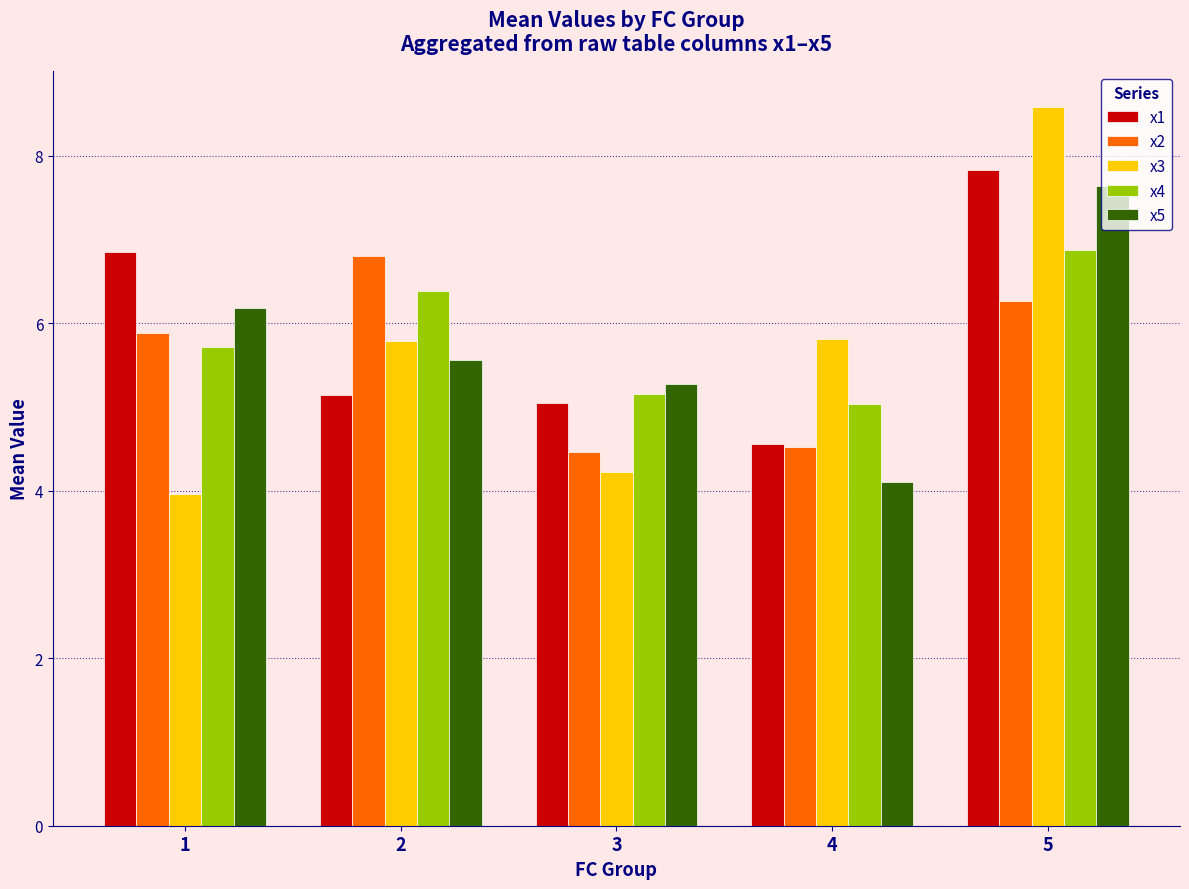

What is the lowest value of the x1 series?

4.6